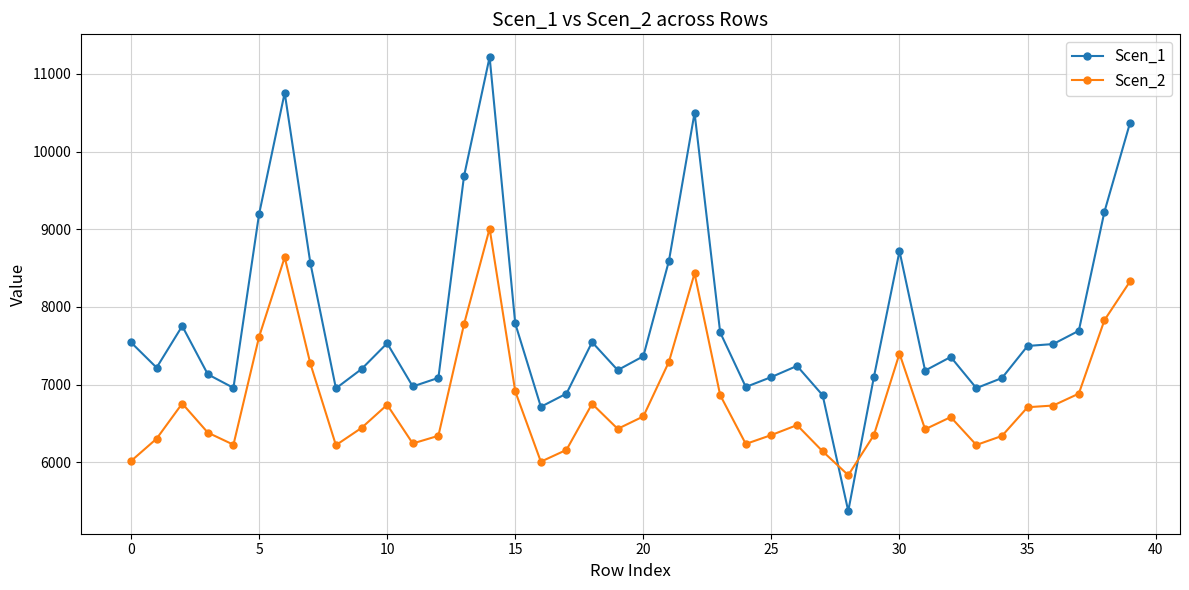

Which series has the largest total across all categories?

Scen_1